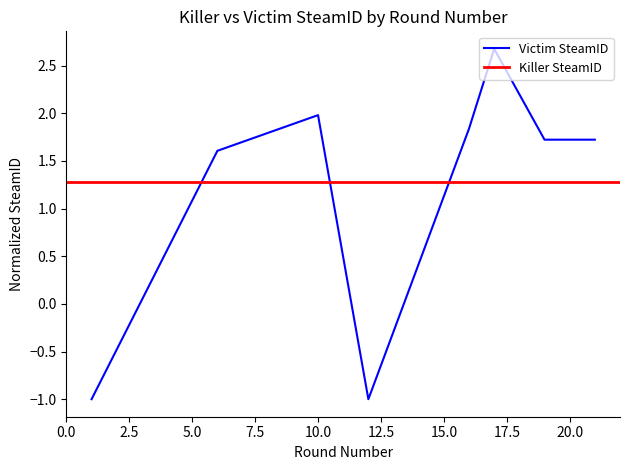

How many values are above zero?

6